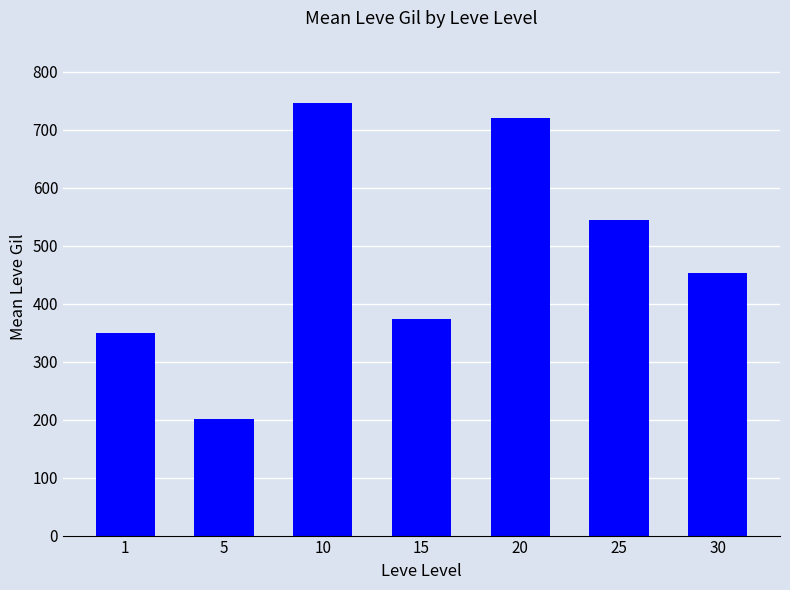

The value at 1 is 590.1. True or false?

False